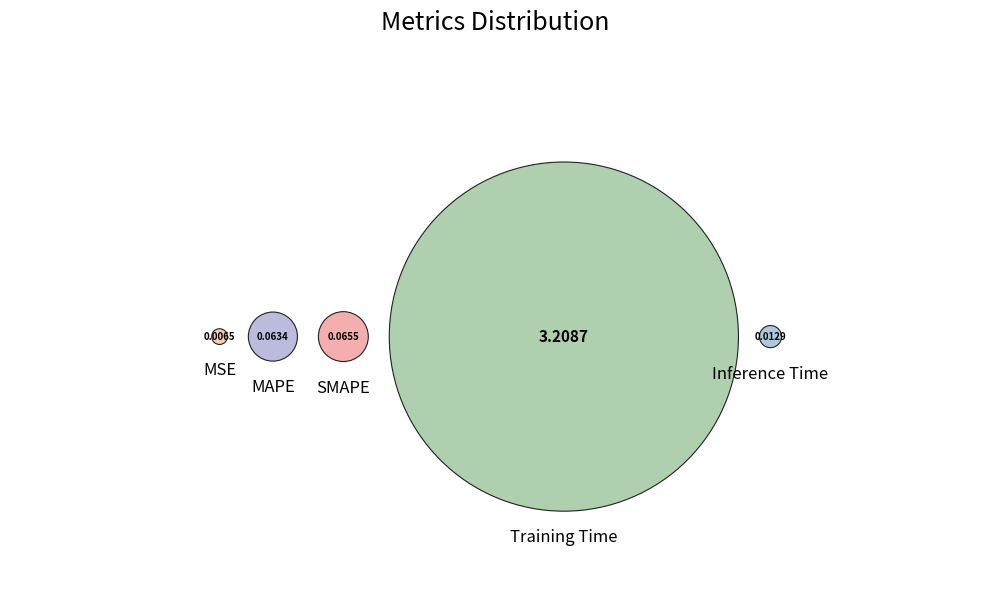

Which slice is the smallest?

MSE